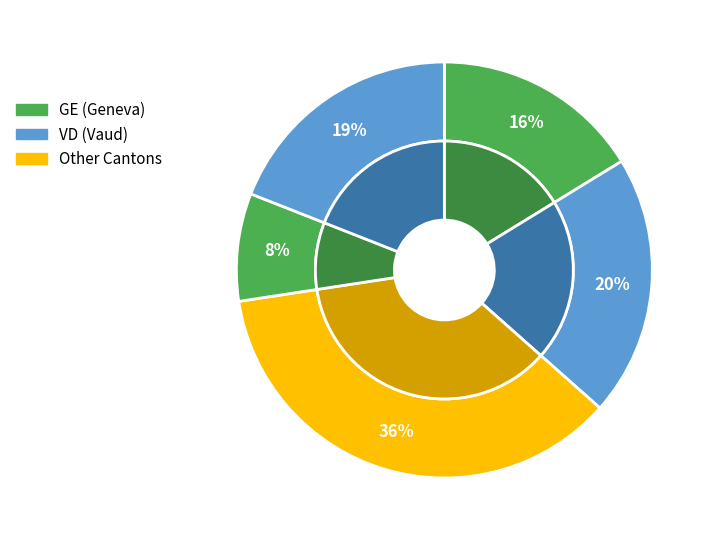

Does any single category account for the majority?

No